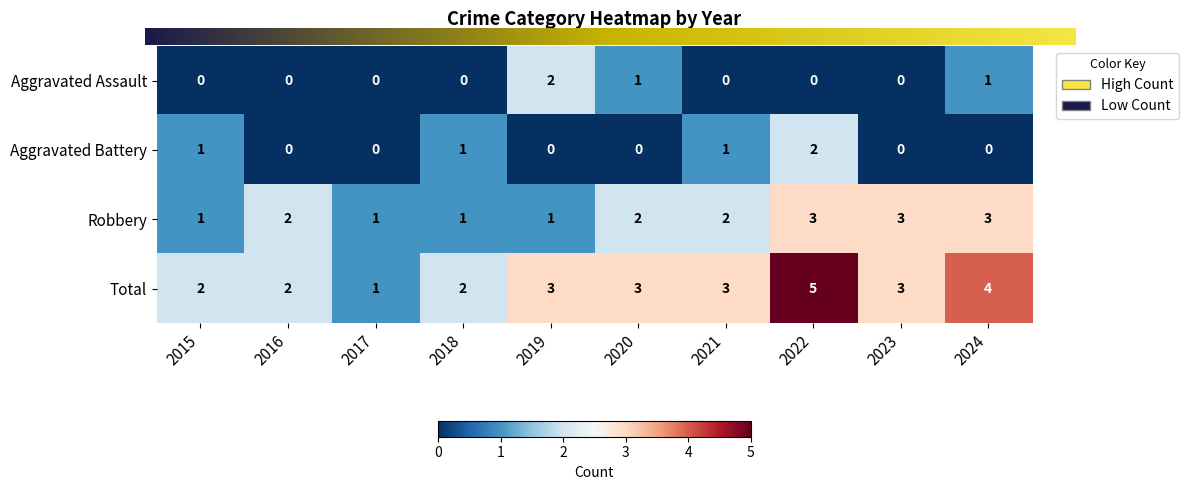

At which category is the sum across all series the highest?

2022